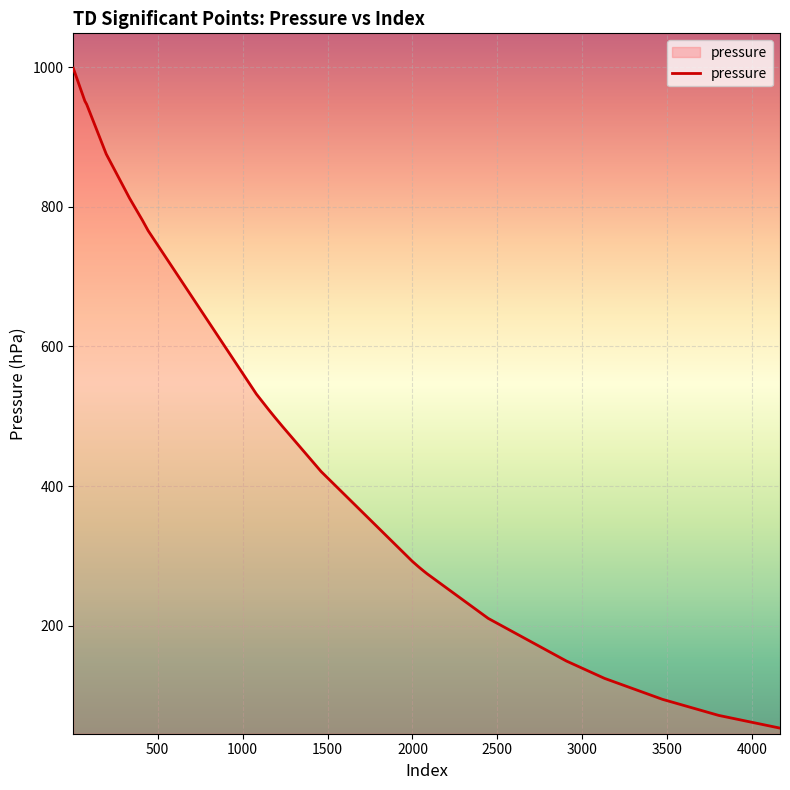

What is the minimum value shown in the chart?

53.5